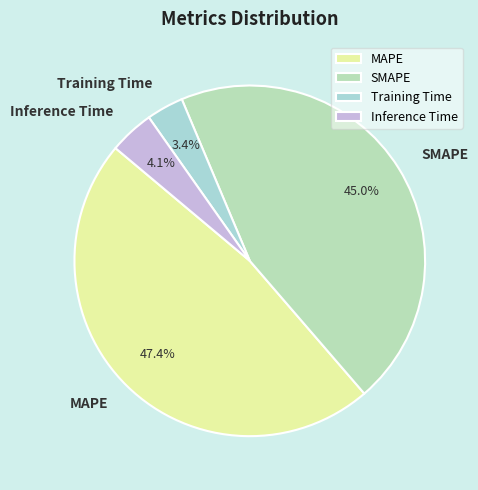

Between MAPE and Inference Time, which is larger?

MAPE